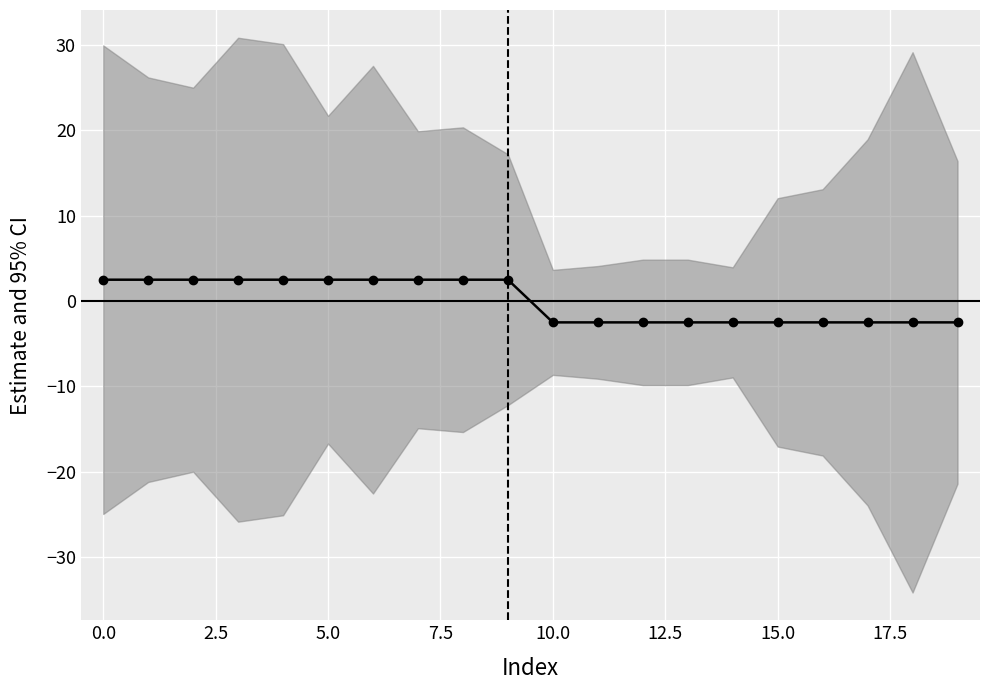

Between 19 and 18, which is larger?

19